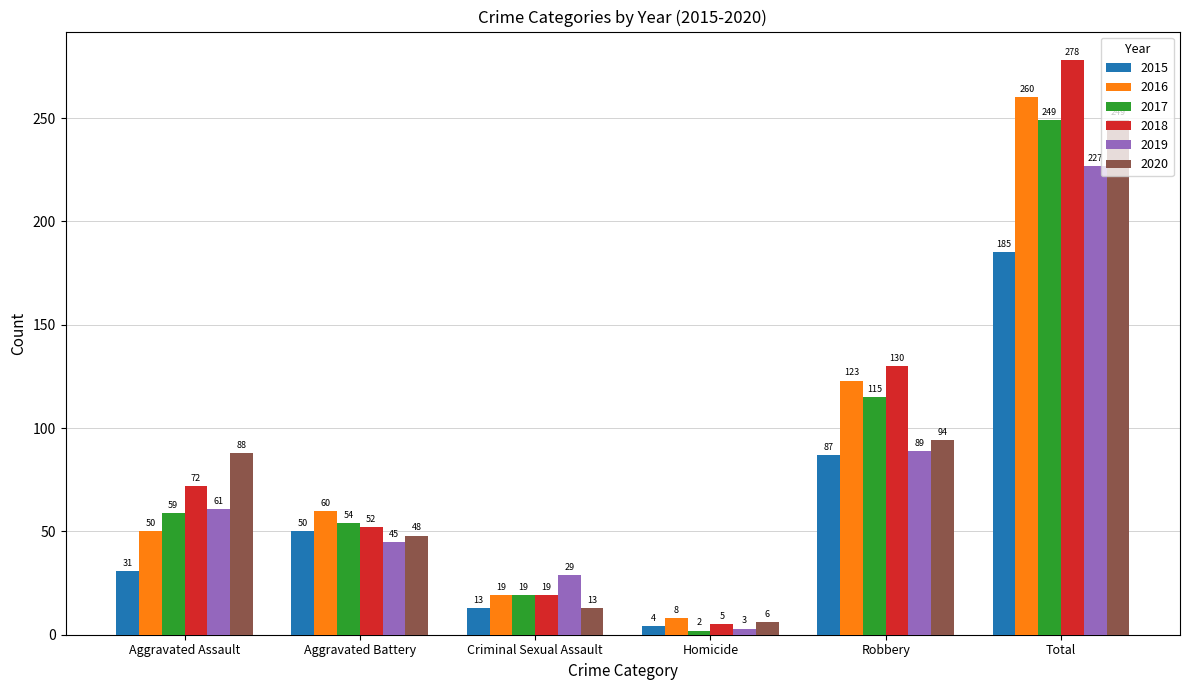

Reading left to right, what are all the values shown in this chart?

2015: 31	50	13	4	87	185
2016: 50	60	19	8	123	260
2017: 59	54	19	2	115	249
2018: 72	52	19	5	130	278
2019: 61	45	29	3	89	227
2020: 88	48	13	6	94	249